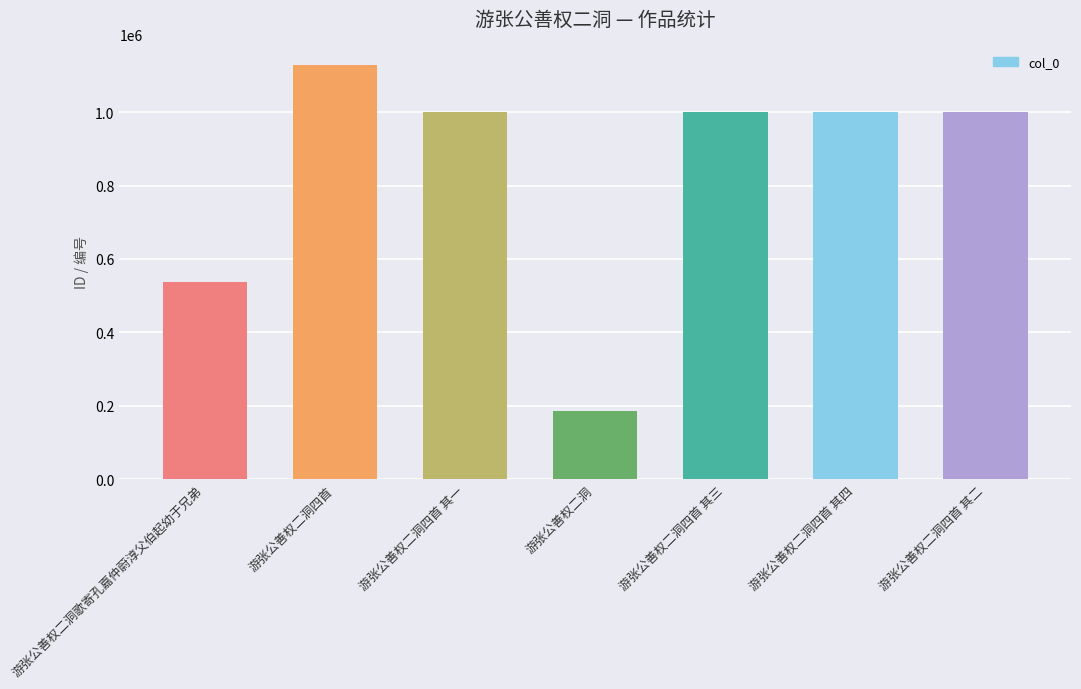

Is it true that the value at 游张公善权二洞四首 其一 is 366765?

False